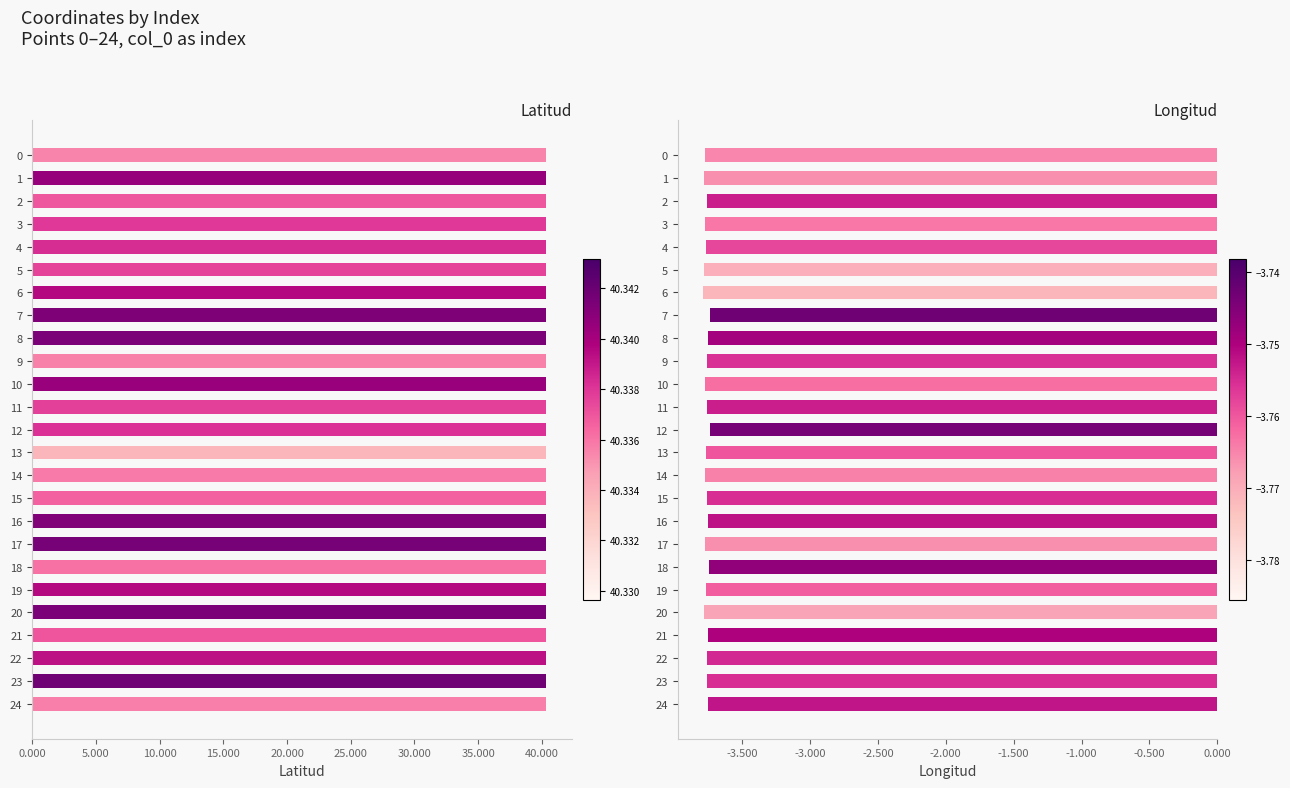

Which series has the largest range (max minus min)?

Longitud